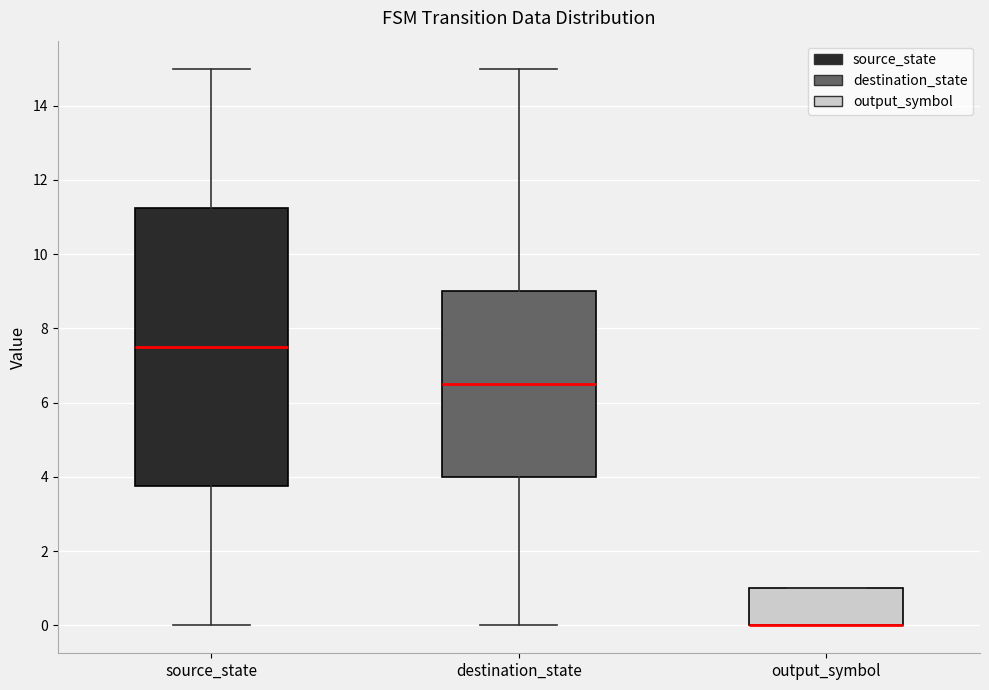

Which box is the tallest, from its lower edge to its upper edge?

source_state